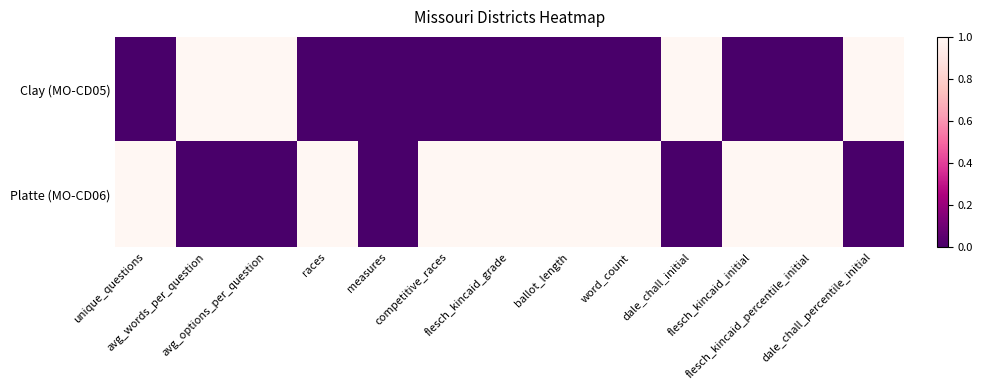

What is the spread (max minus min) of values at unique_questions?

1